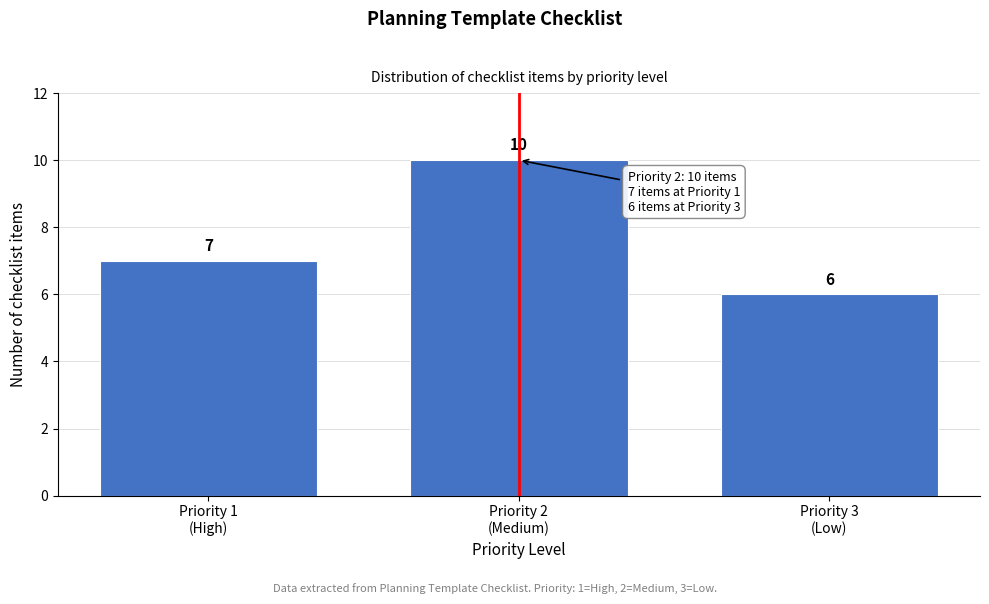

Reading left to right, list all the values displayed in this chart.

7	10	6